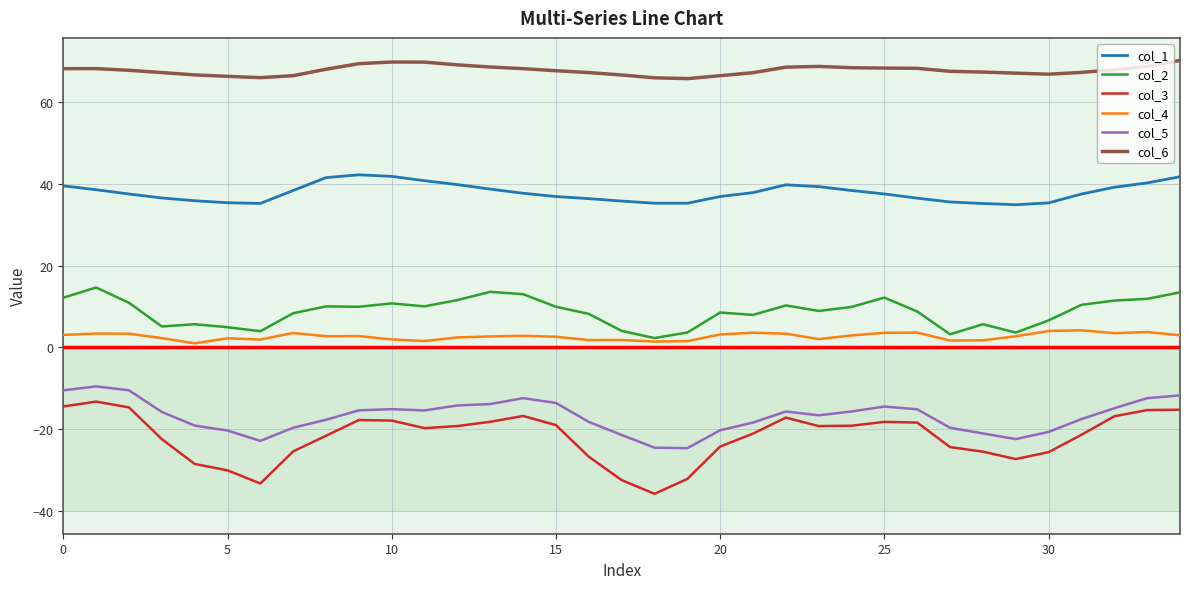

Which series has the largest total across all categories?

col_6